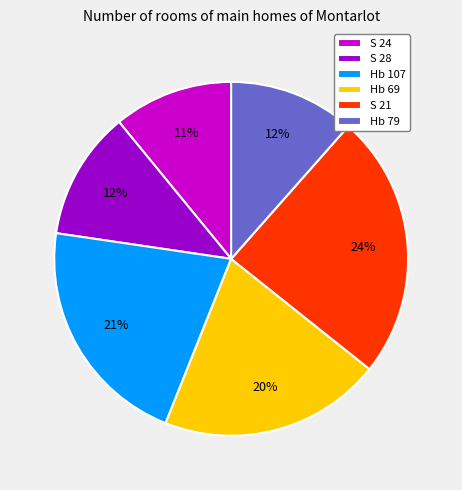

How many slices are in this pie chart?

6